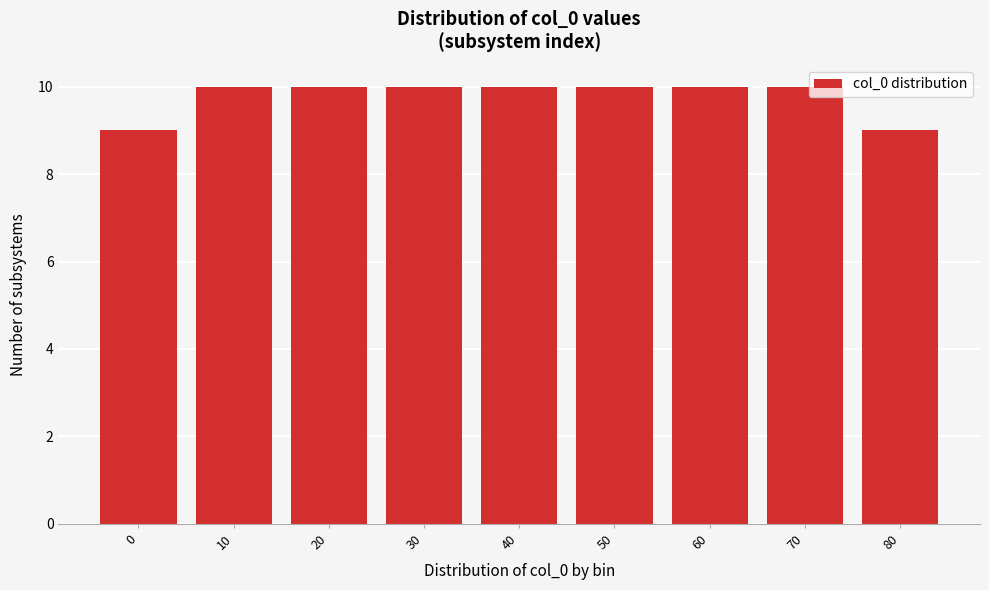

Reading left to right, transcribe all the data shown in this chart.

9	10	10	10	10	10	10	10	9